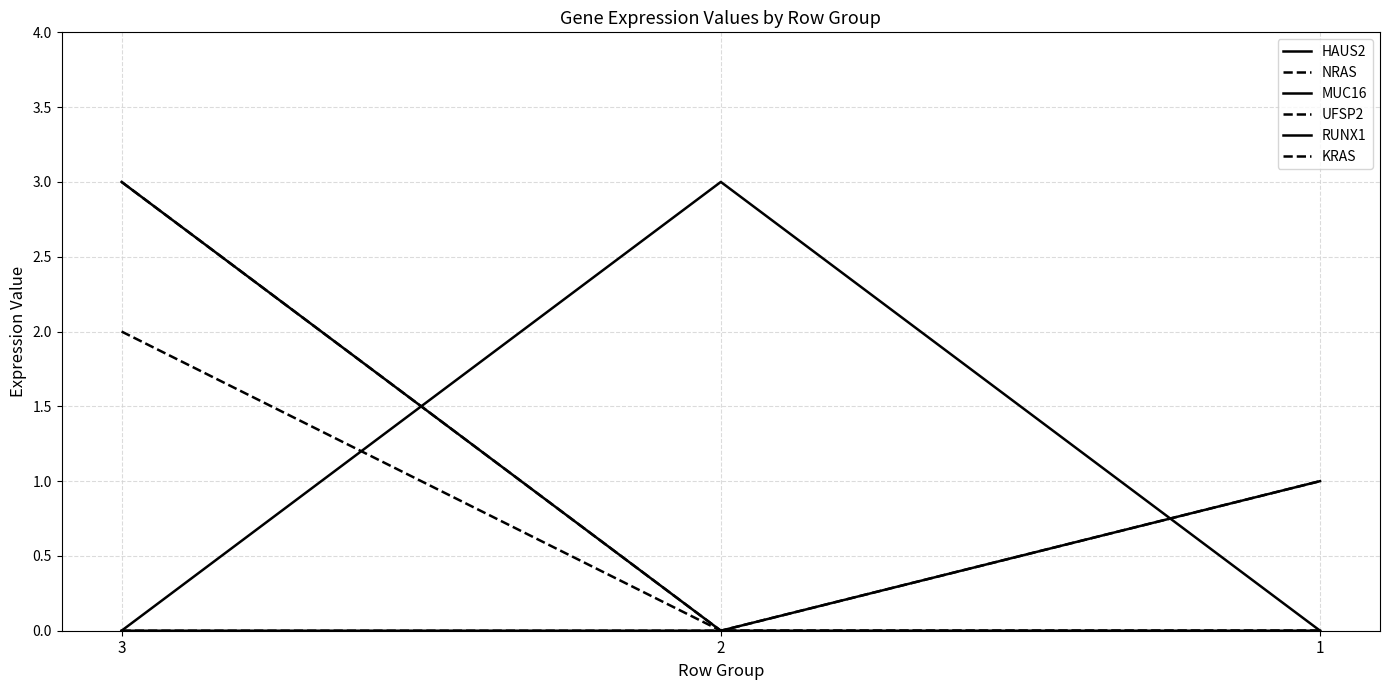

Is this an area chart (filled region under the line)?

No